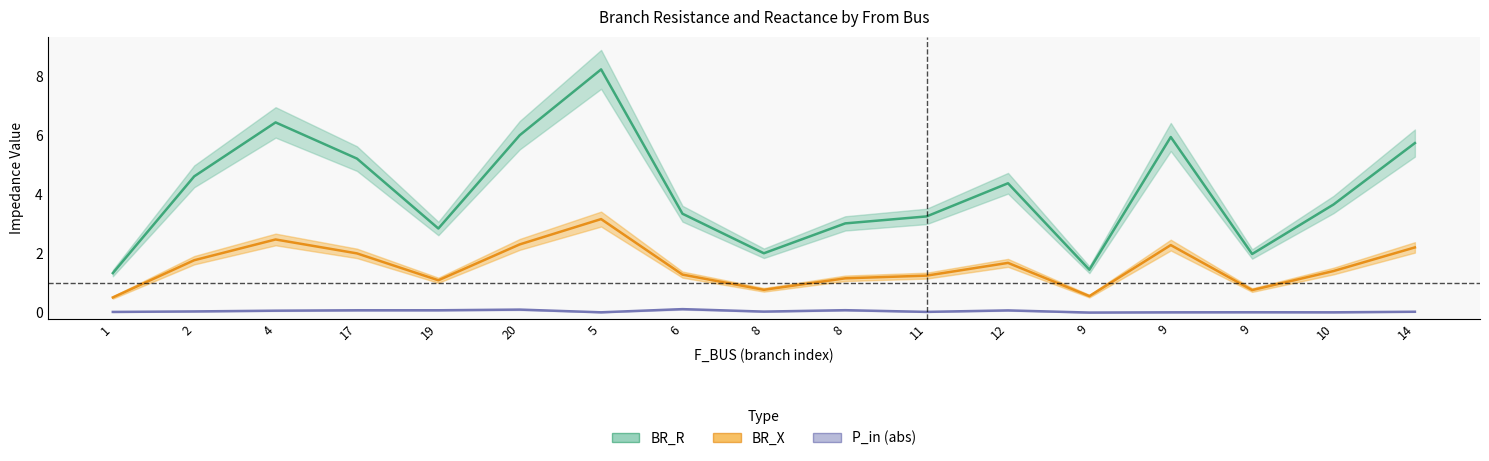

List the series in order of their overall mean, lowest first.

P_in (abs), BR_X, BR_R